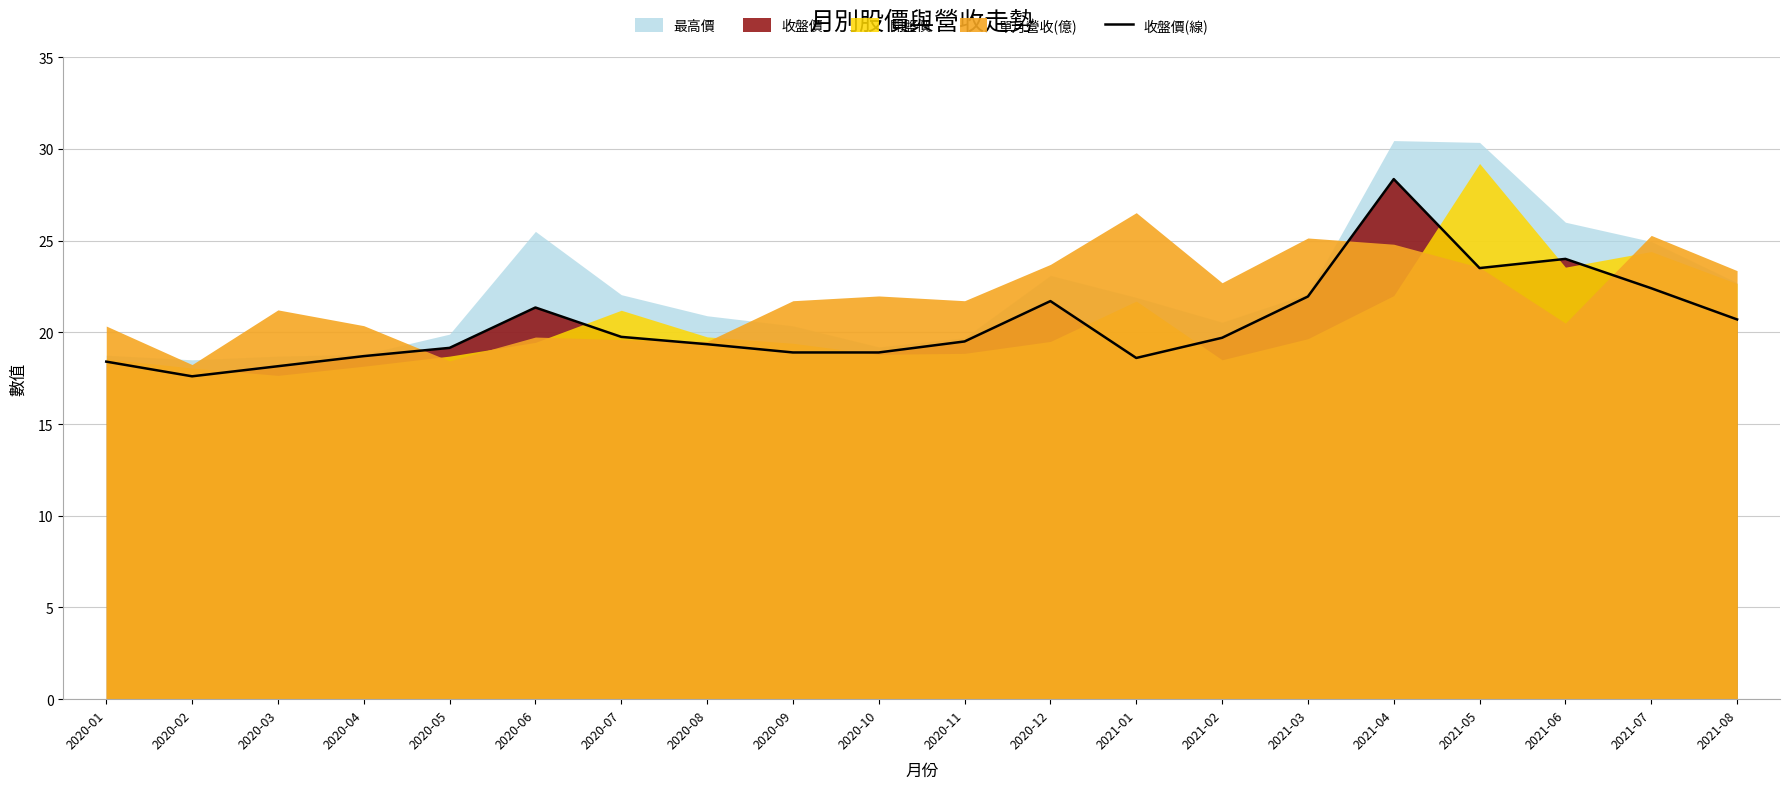

Read the value at 2021-06.

24.0